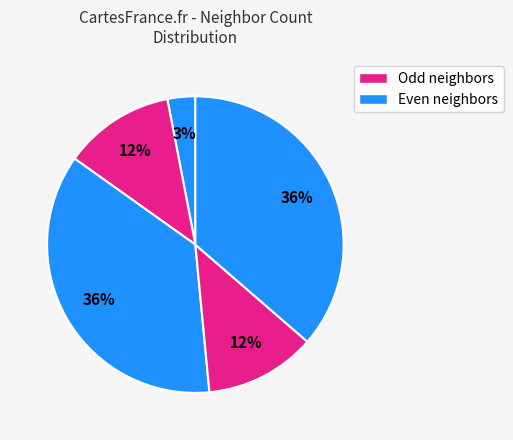

To the nearest percent, what is the difference between the largest and smallest slice percentages?

33%